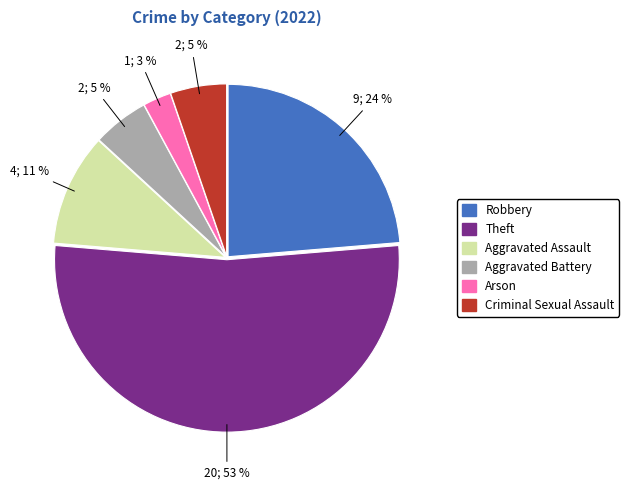

To the nearest percent, what is the difference between the Theft and Aggravated Assault slice percentages?

42%